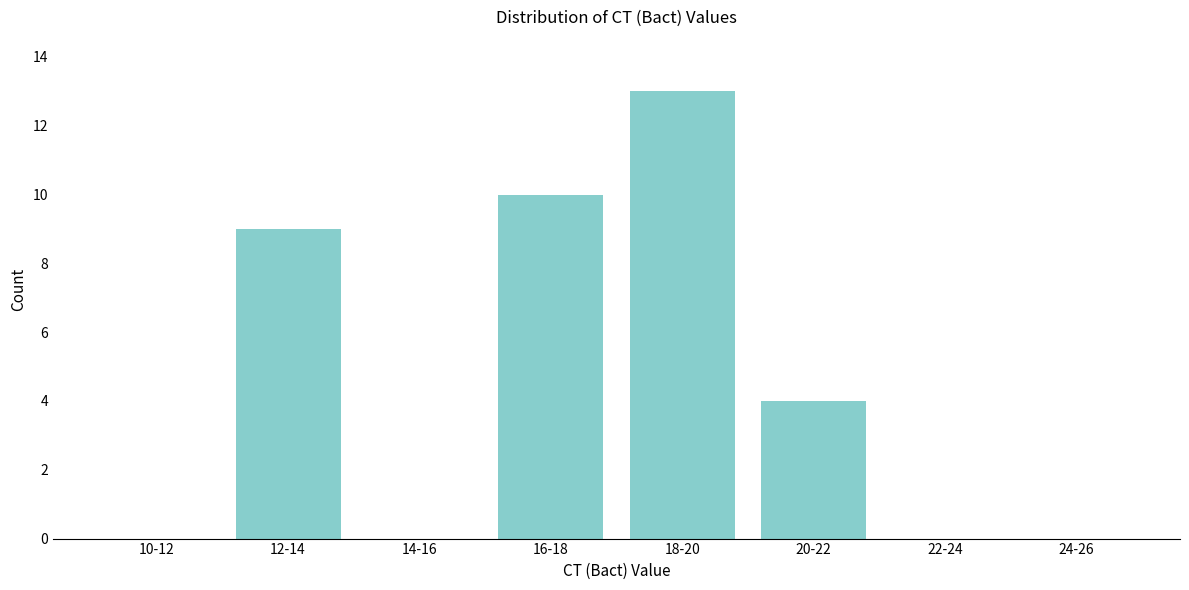

Reading left to right, transcribe all the data shown in this chart.

10-12=0	12-14=9	14-16=0	16-18=10	18-20=13	20-22=4	22-24=0	24-26=0